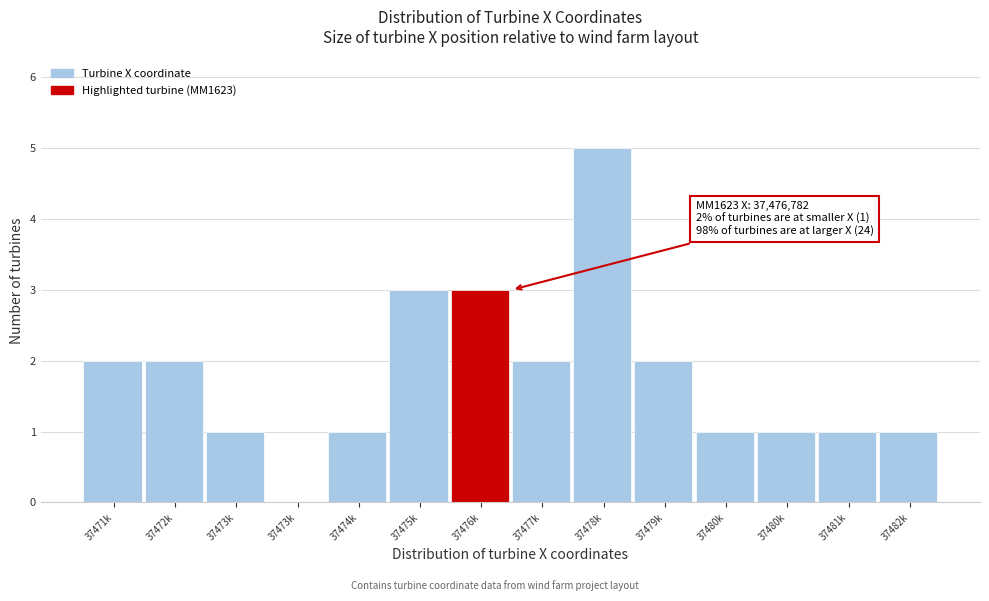

Count the number of categories in the chart.

14